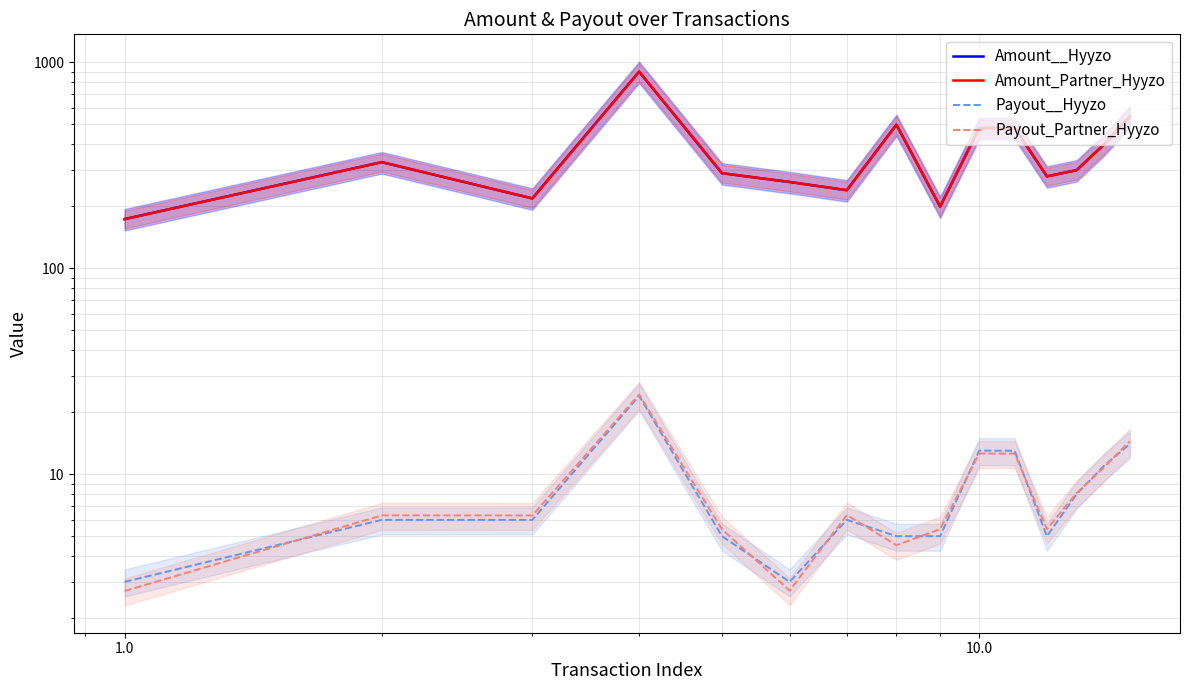

What is the highest value of the Amount_Partner_Hyyzo series?

899.0